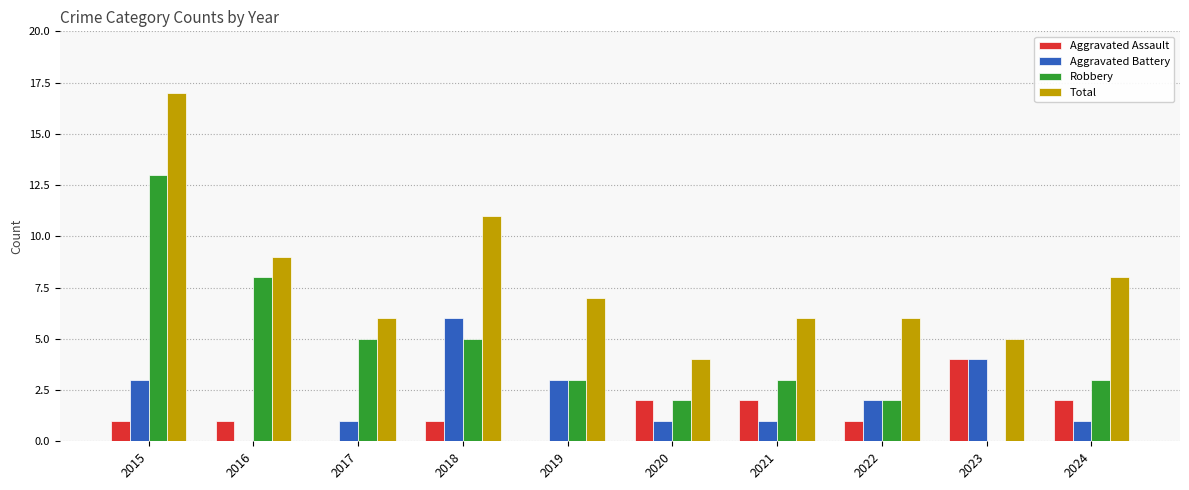

At which label does Total reach its peak?

2015